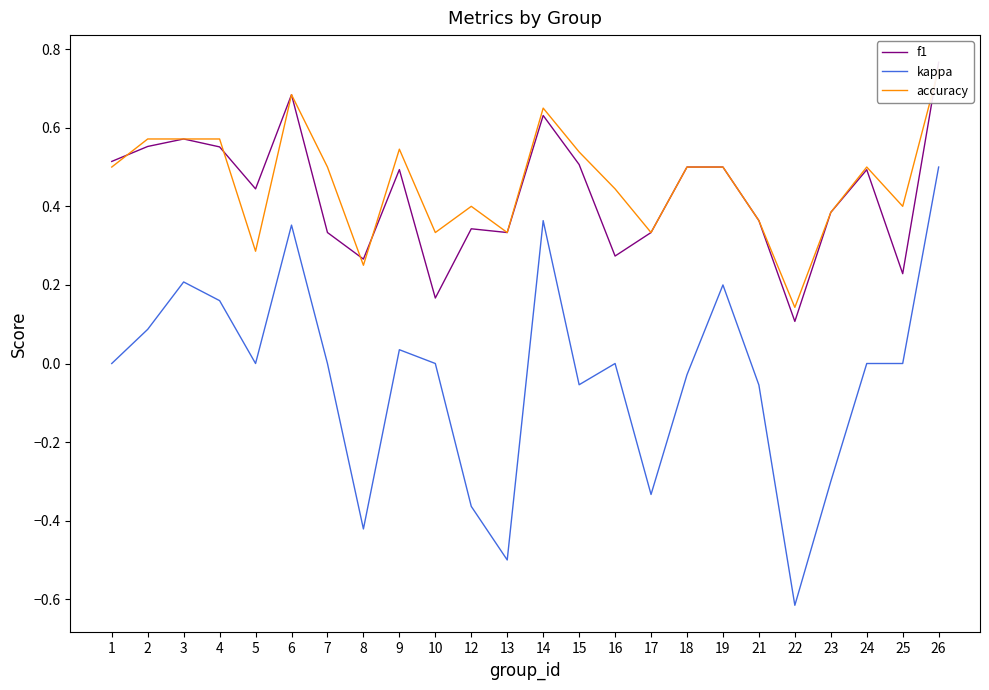

Between 17 and 9, which is larger?

9